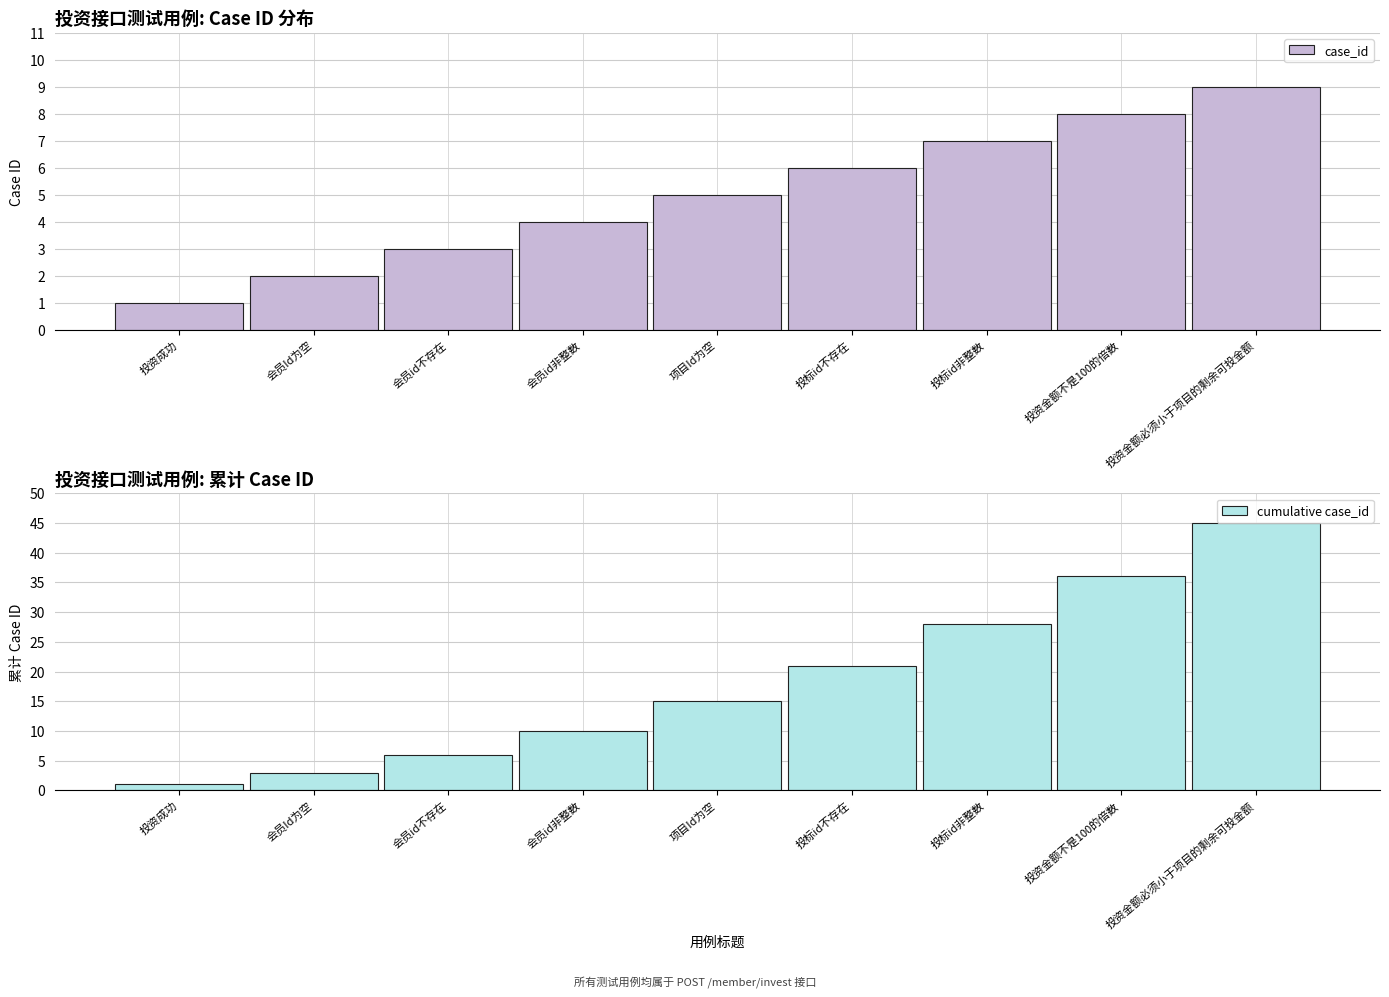

Reading left to right, transcribe all the data shown in this chart.

case_id: 投资成功=1	会员Id为空=2	会员id不存在=3	会员id非整数=4	项目Id为空=5	投标id不存在=6	投标id非整数=7	投资金额不是100的倍数=8	投资金额必须小于项目的剩余可投金额=9
cumulative case_id: 投资成功=1	会员Id为空=3	会员id不存在=6	会员id非整数=10	项目Id为空=15	投标id不存在=21	投标id非整数=28	投资金额不是100的倍数=36	投资金额必须小于项目的剩余可投金额=45